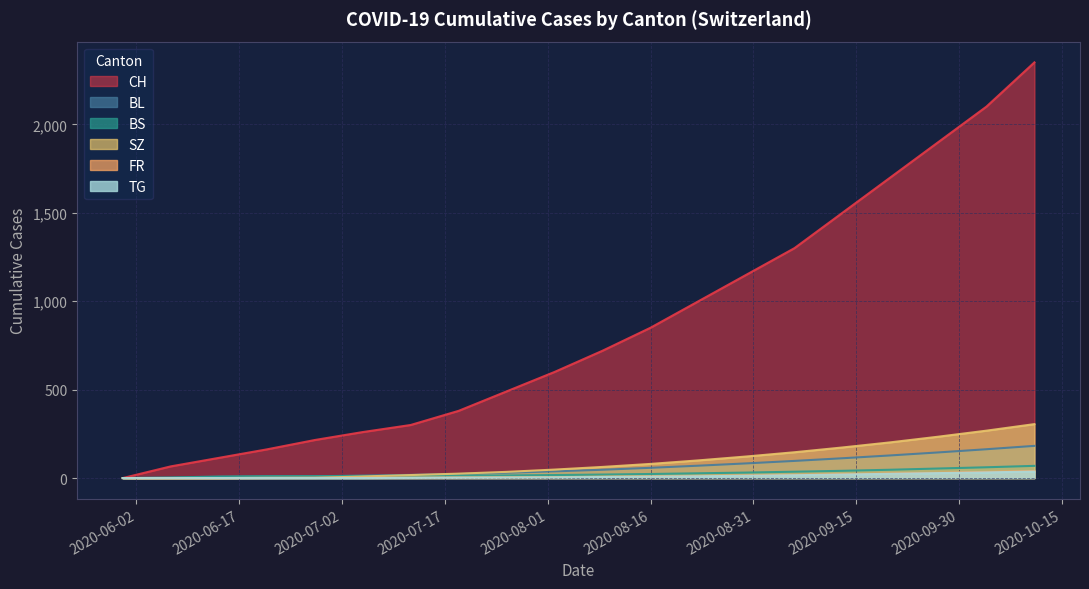

What is the greatest value displayed?

2350